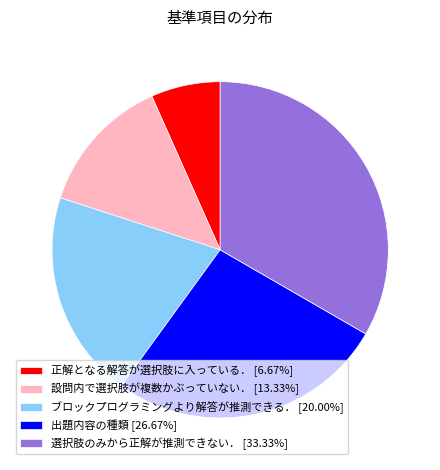

Rank the categories by value from lowest to highest.

正解となる解答が選択肢に入っている．, 設問内で選択肢が複数かぶっていない．, ブロックプログラミングより解答が推測できる．, 出題内容の種類, 選択肢のみから正解が推測できない．